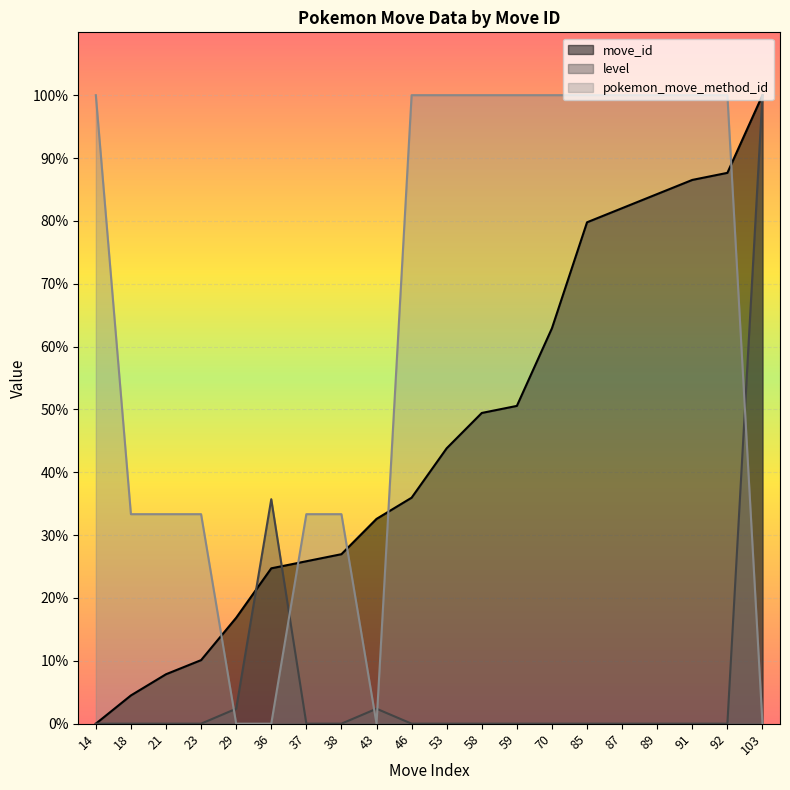

Which series has the largest range (max minus min)?

move_id